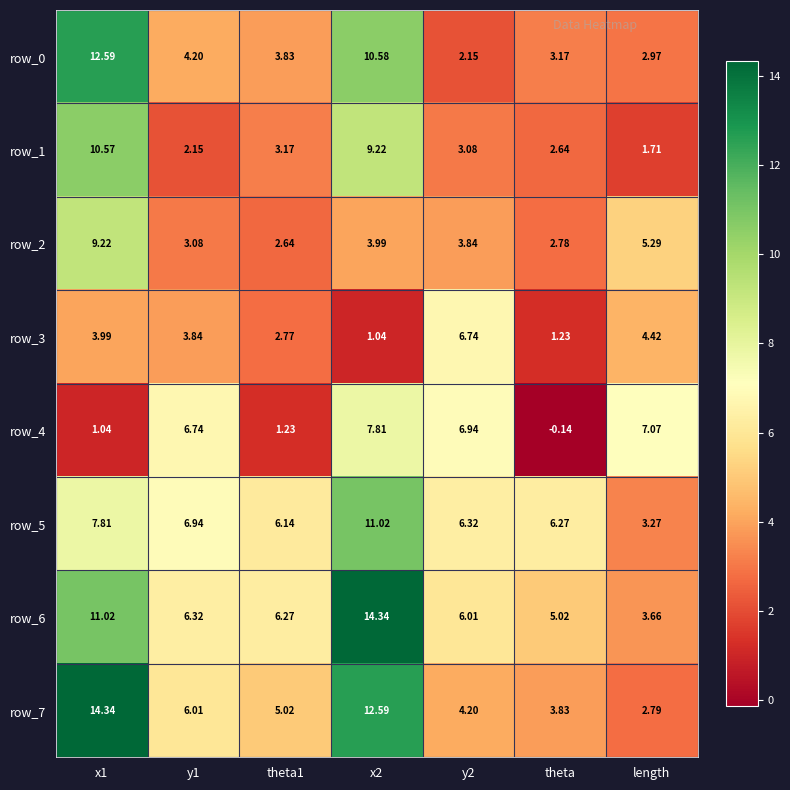

Is the value of row_7 at y2 greater than the value of row_6 at y2?

No